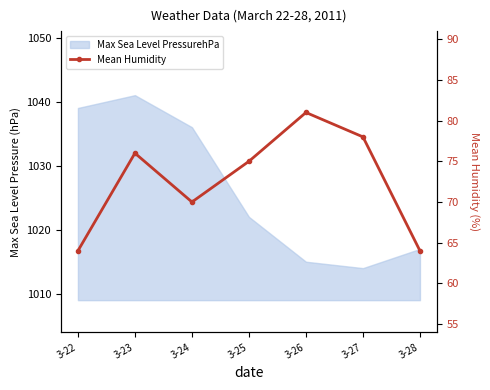

Which label corresponds to the largest value in the chart?

3-26